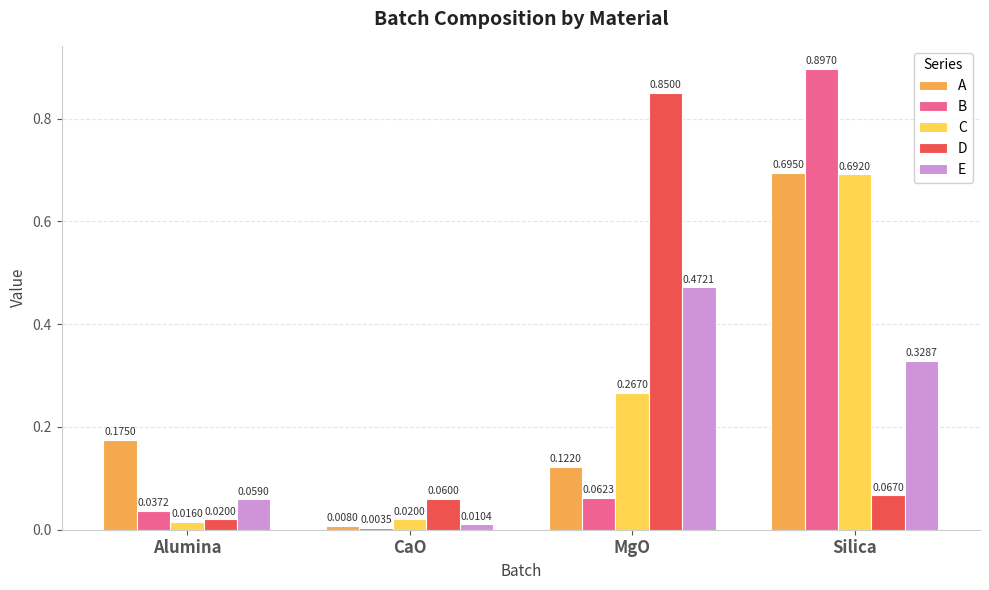

Which series has the widest spread of values?

B